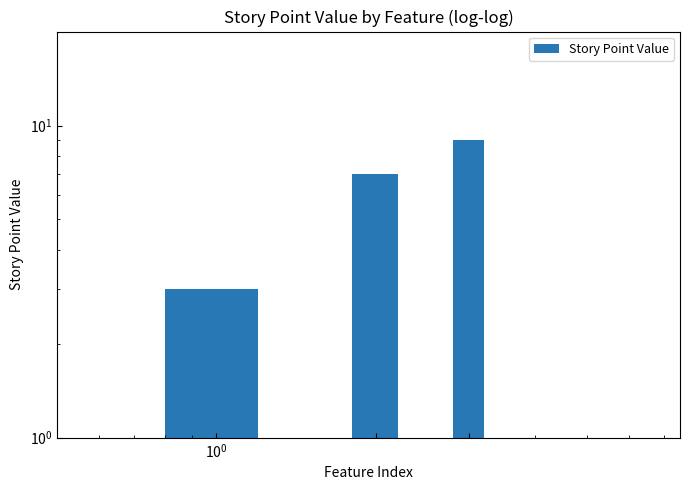

Which label corresponds to the smallest value in the chart?

$\mathdefault{10^{0}}$